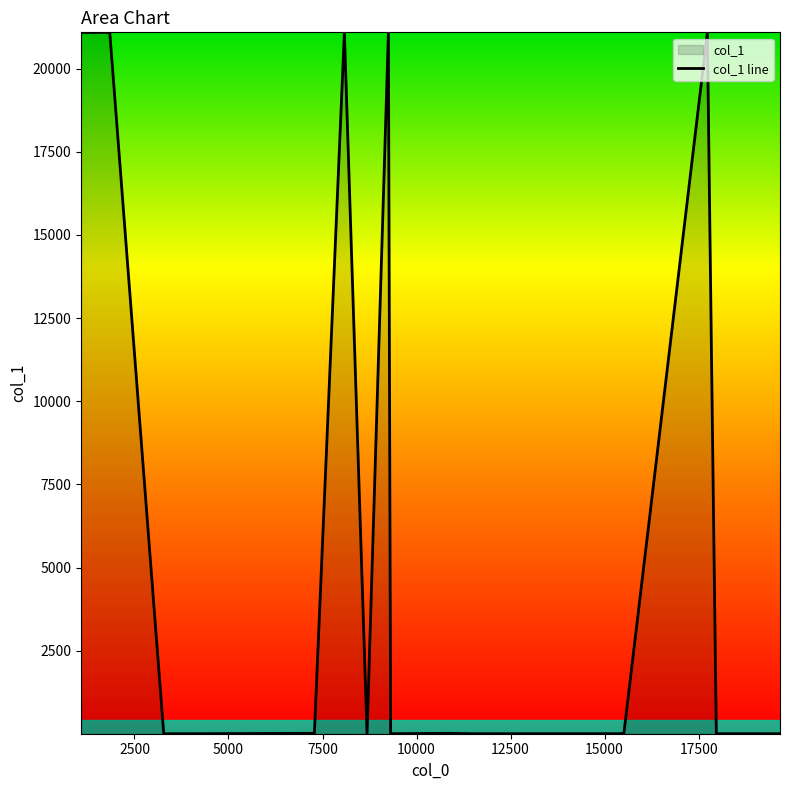

How many lines are shown in the chart?

1